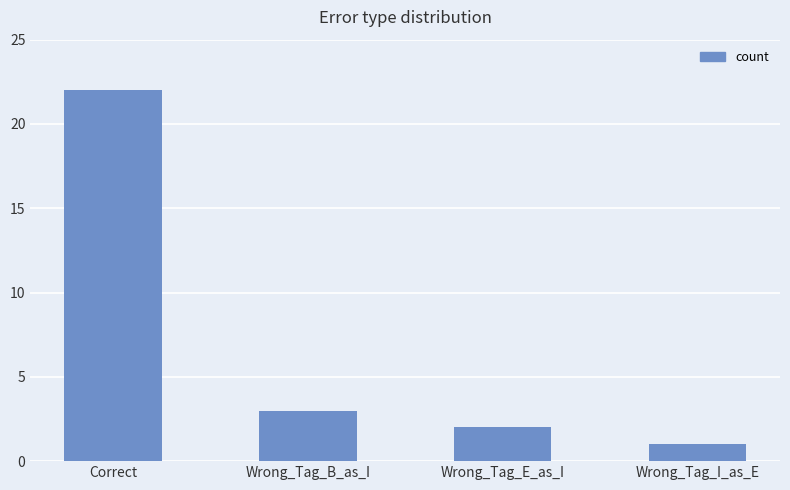

Reading right to left, transcribe all the data shown in this chart.

Wrong_Tag_I_as_E=1	Wrong_Tag_E_as_I=2	Wrong_Tag_B_as_I=3	Correct=22